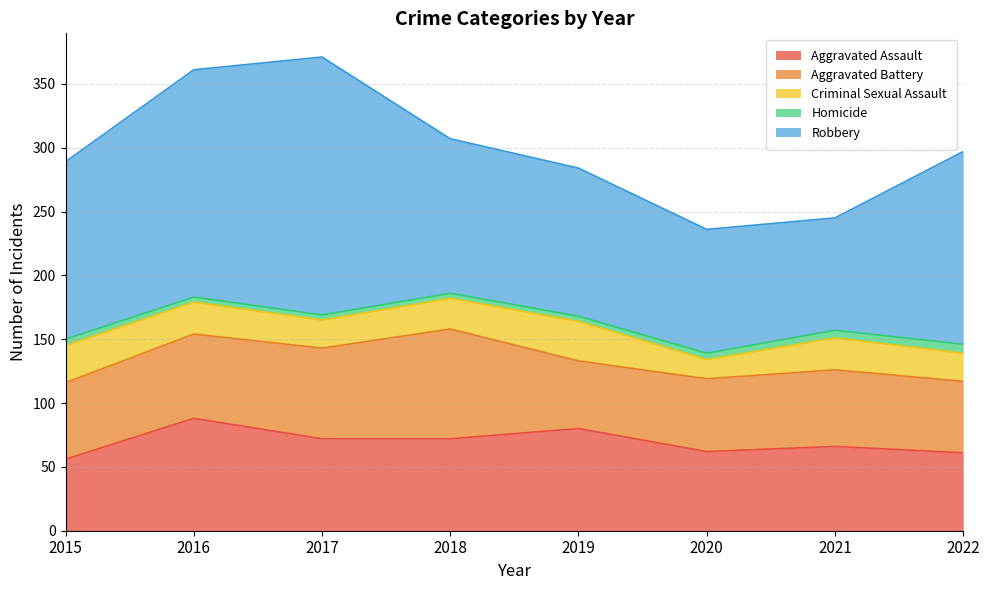

What is the value of the Aggravated Assault point at the 6th from the left?

62